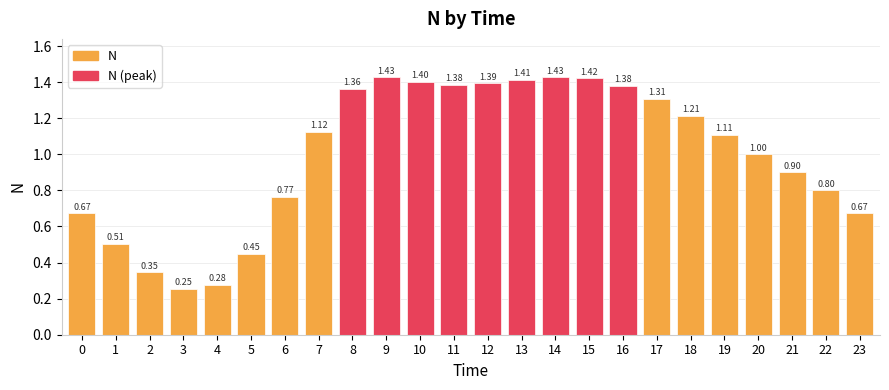

Rank the categories by value from lowest to highest.

3, 4, 2, 5, 1, 0, 23, 6, 22, 21, 20, 19, 7, 18, 17, 8, 16, 11, 12, 10, 13, 15, 14, 9